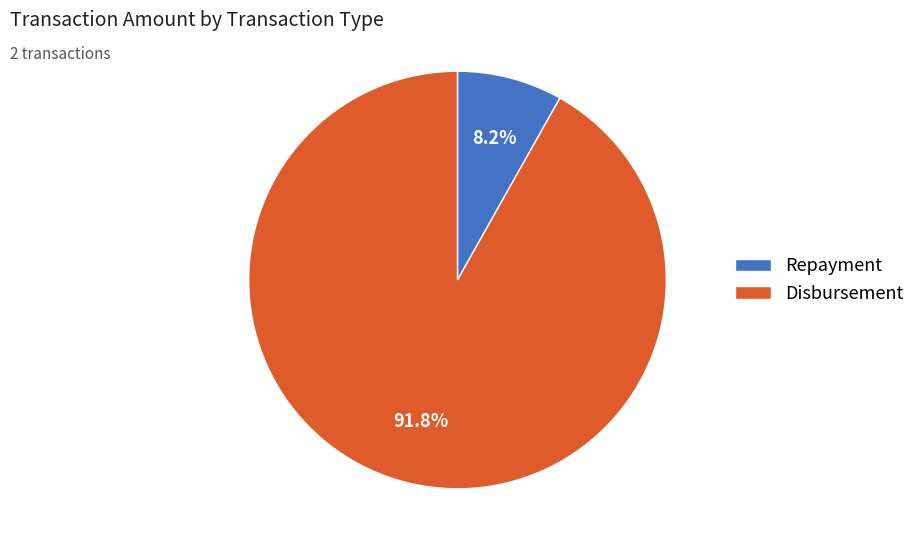

To the nearest percent, what is the difference between the largest and smallest slice percentages?

84%